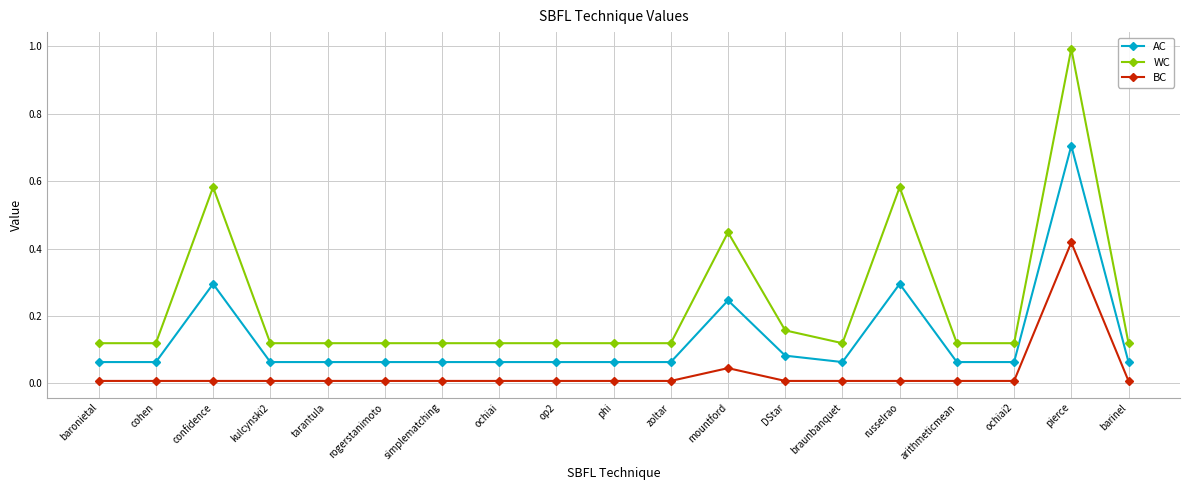

At which category does AC reach its first local peak?

confidence